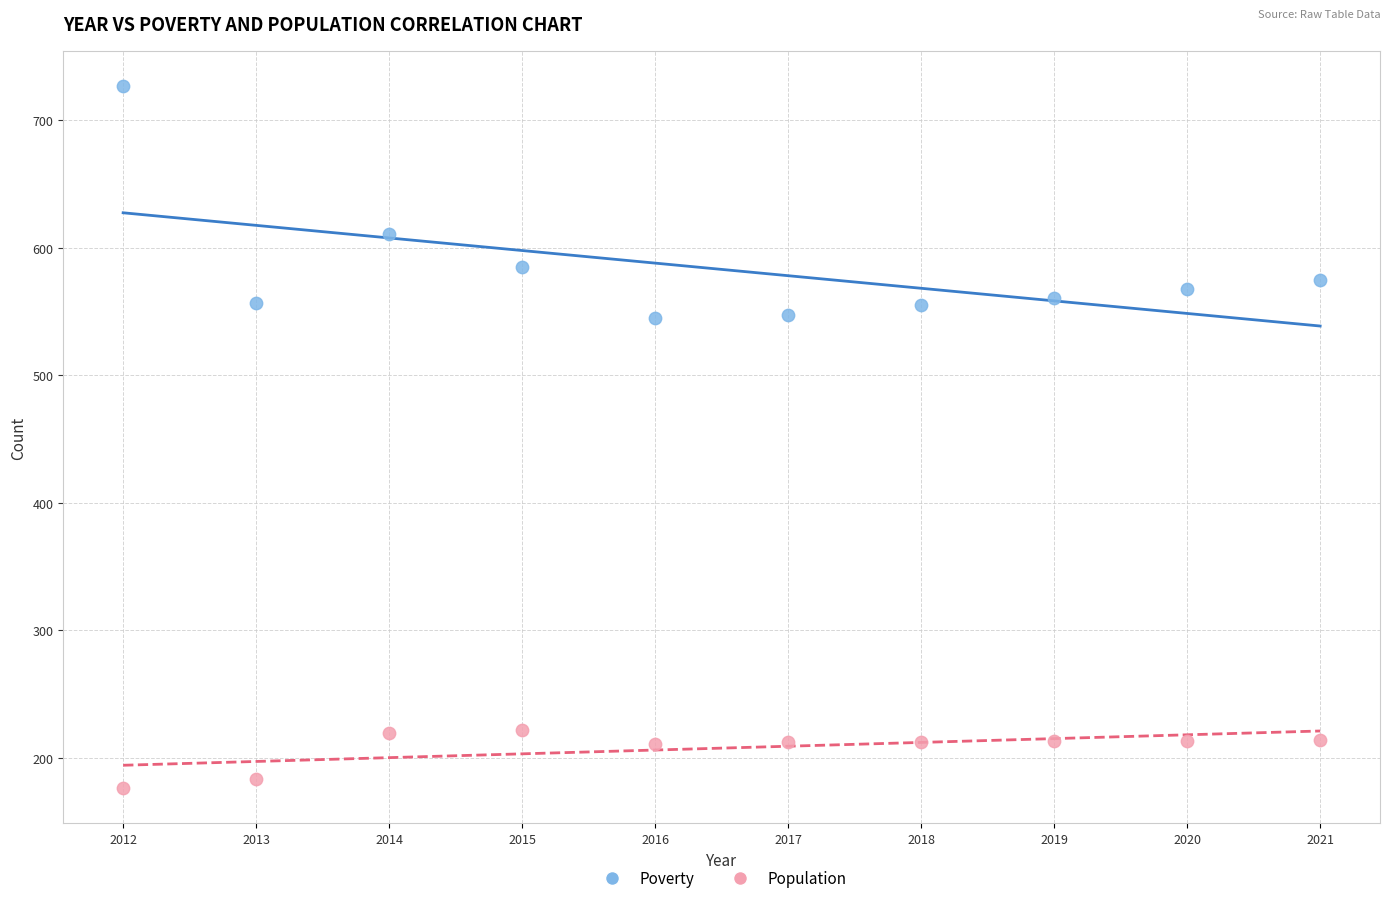

Across all data points, what is the range of X values (max minus min)?

9